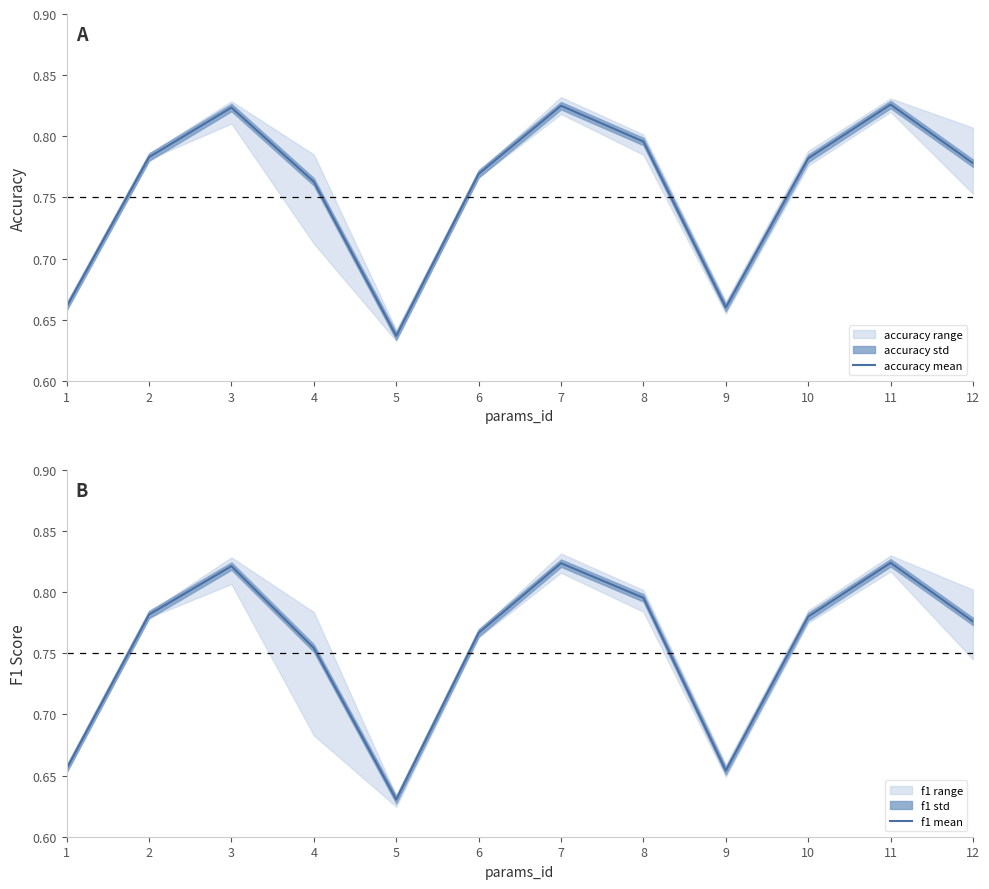

Is it true that accuracy mean equals 0.6 at 5?

True